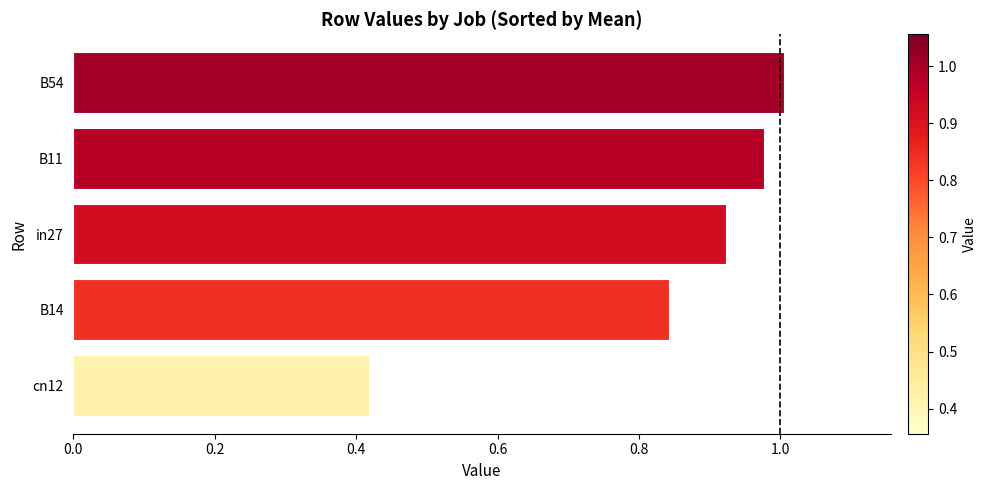

What is the label of the 4th bar from the top?

B14